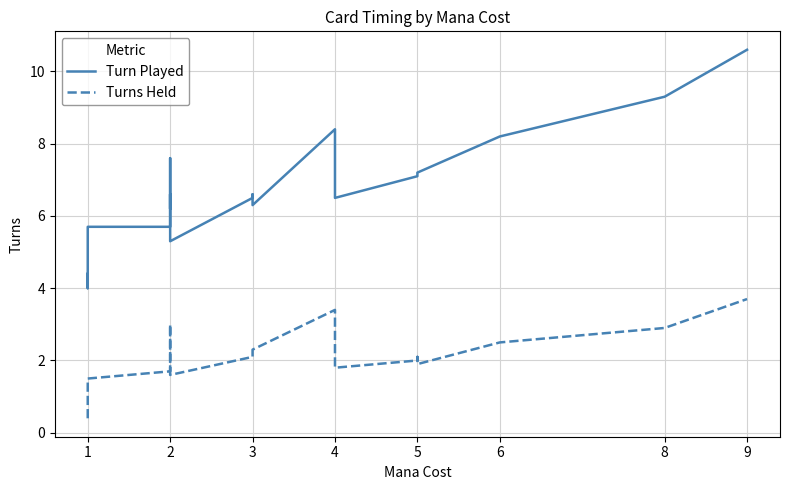

Rank the series by their maximum value, from lowest to highest.

Turns Held, Turn Played